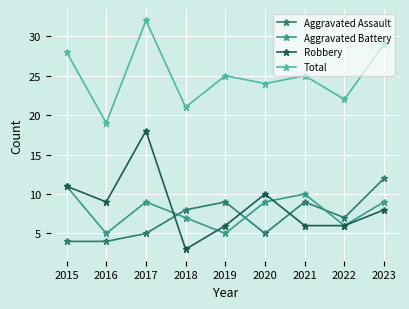

True or false: Aggravated Battery and Total intersect in this chart.

False